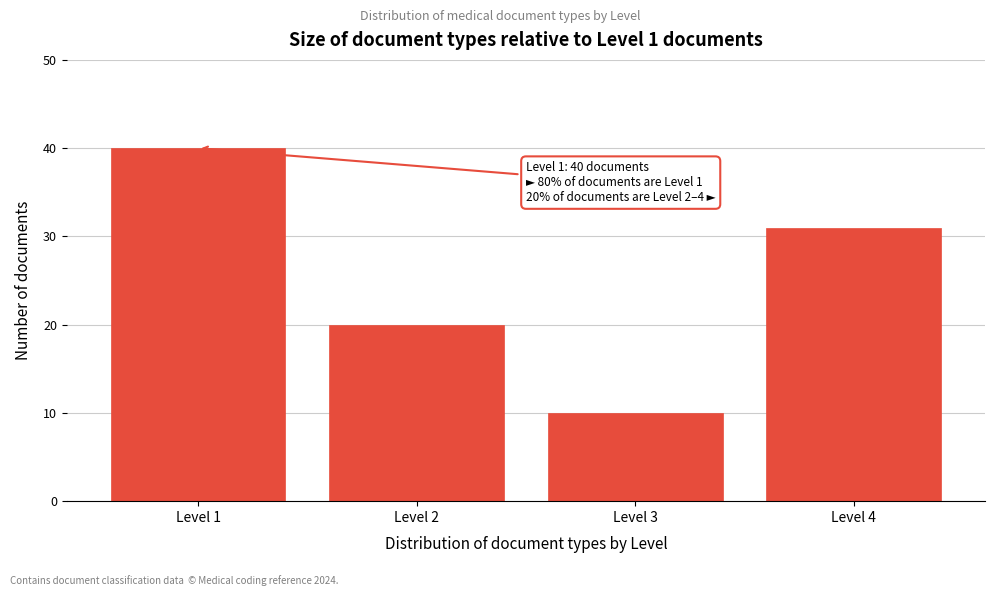

Reading left to right, extract all data points from this chart.

40	20	10	31